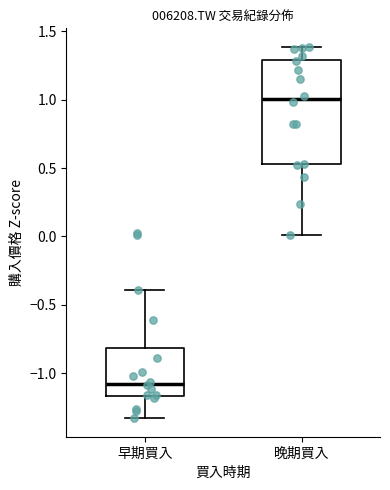

Which box is the tallest, from its lower edge to its upper edge?

晚期買入